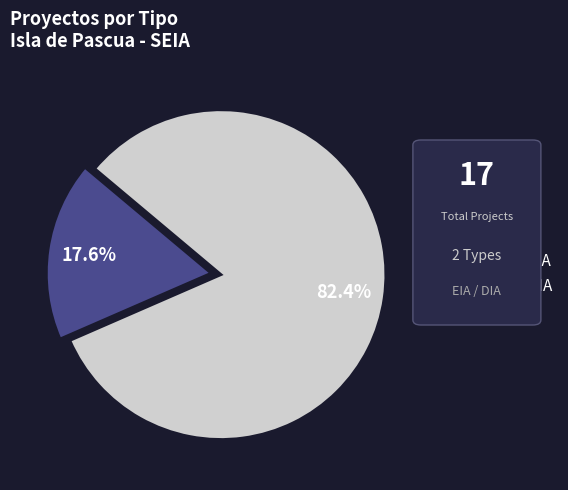

Combined, do DIA and EIA account for over 50%?

Yes